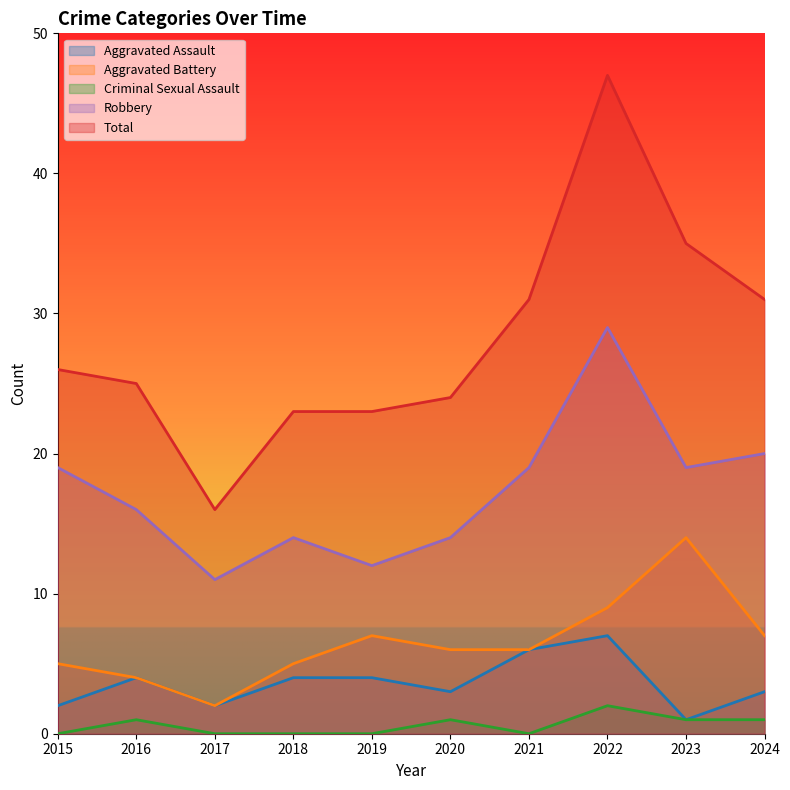

Is the value of Aggravated Battery at 2023 greater than the value of Robbery at 2020?

No